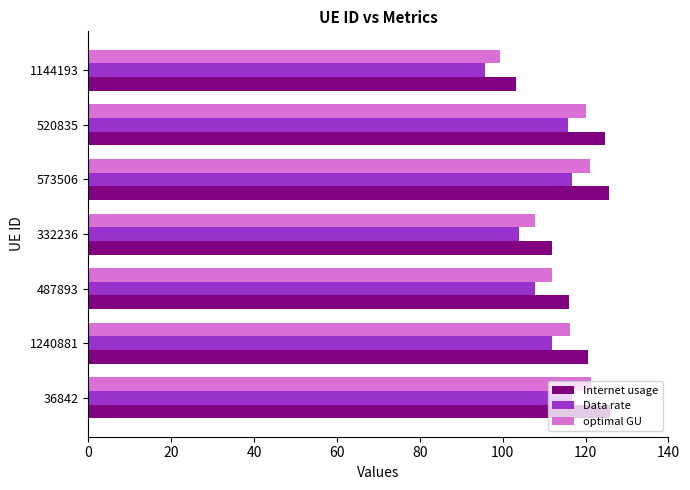

What is the sum of all Data rate values?

768.7